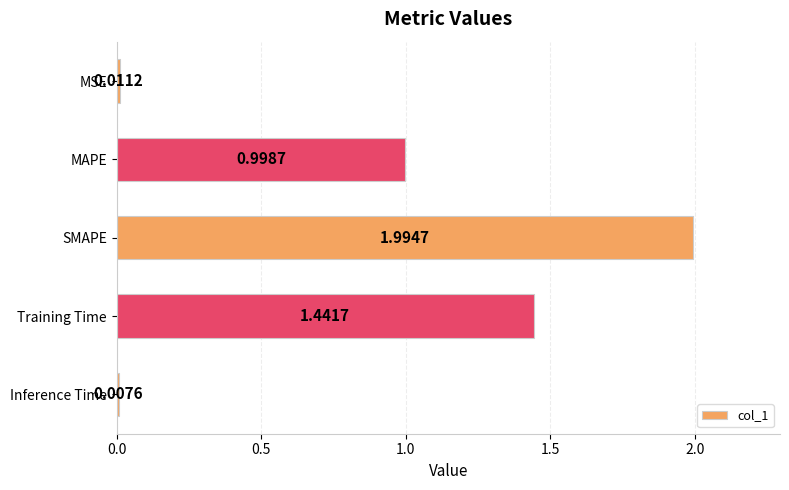

What is the difference between the values at SMAPE and Training Time?

0.6